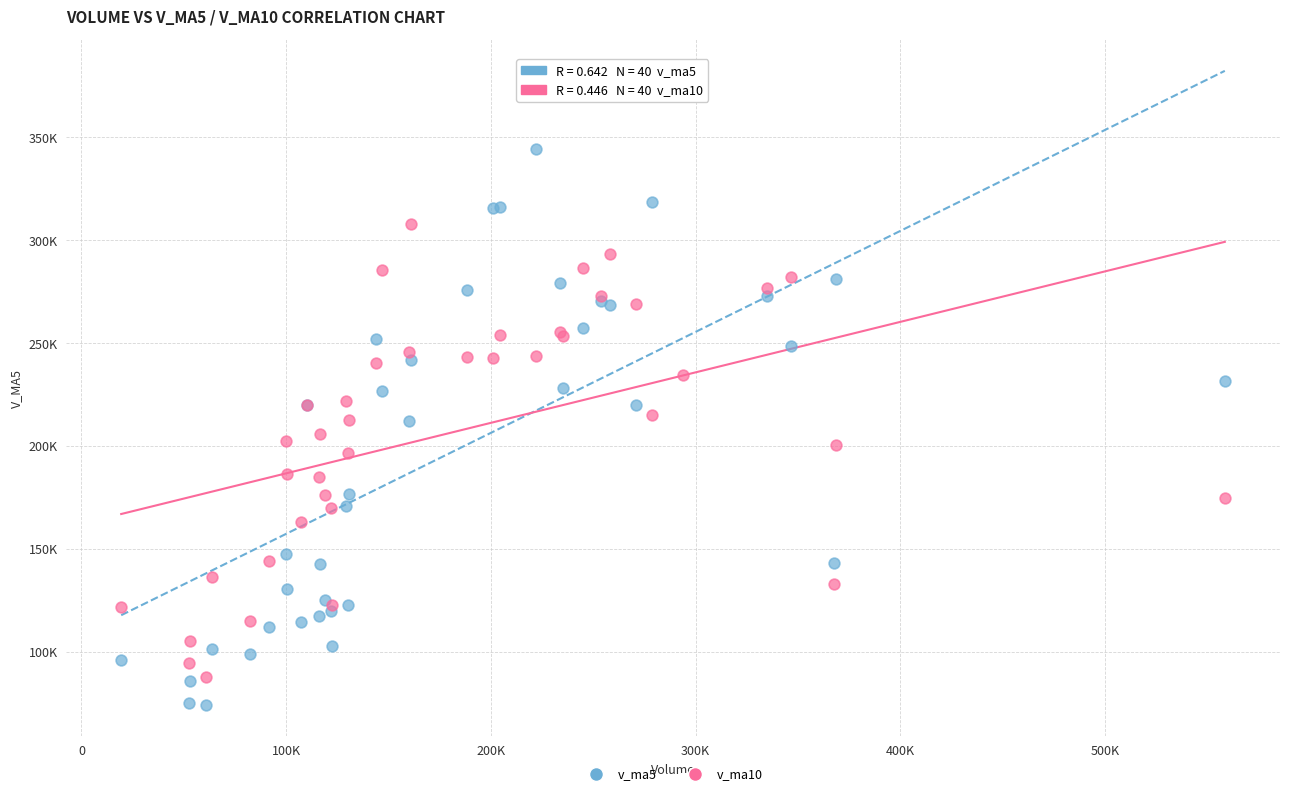

Which series has the widest spread of Y values?

v_ma5